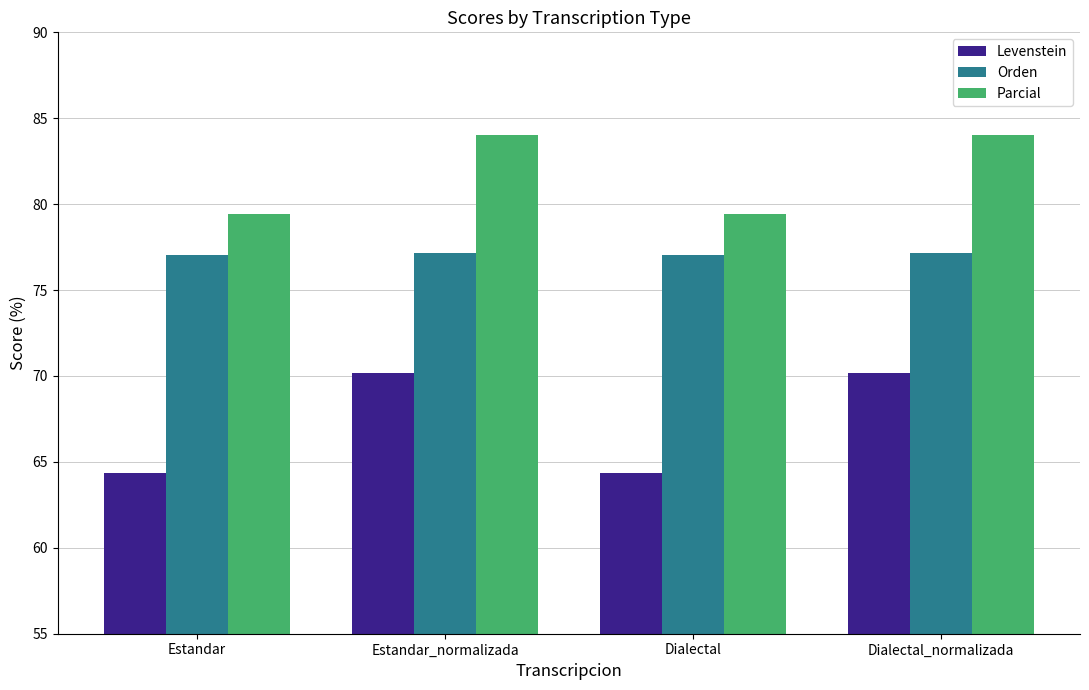

At how many categories does at least one series exceed 75?

4